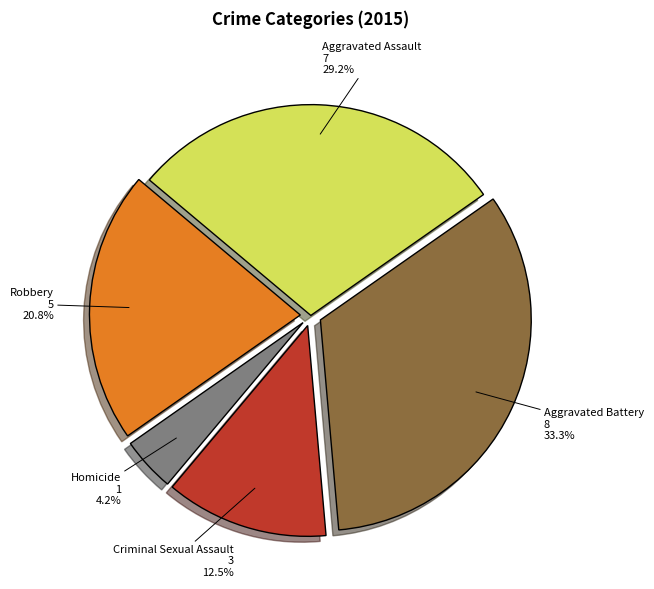

Rank the categories by value from lowest to highest.

Homicide, Criminal Sexual Assault, Robbery, Aggravated Assault, Aggravated Battery